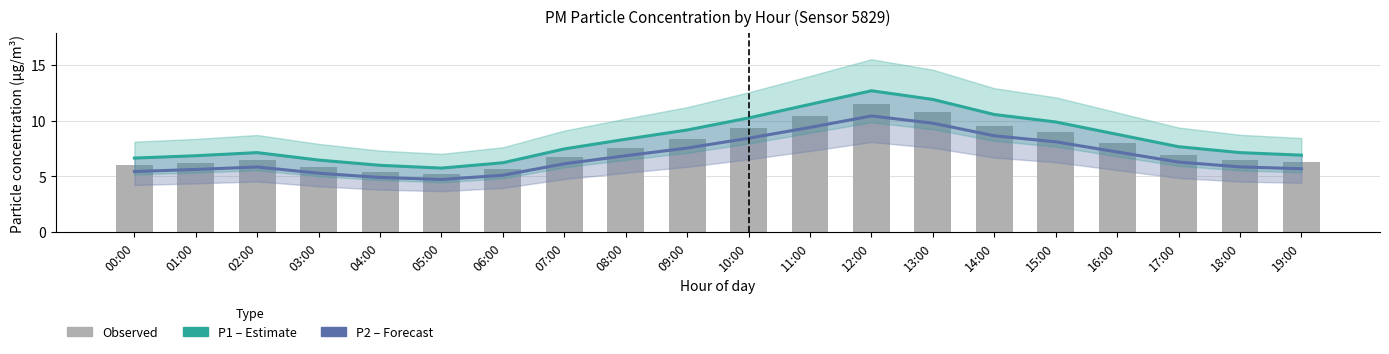

At which label does P1 (PM10) reach its minimum?

05:00